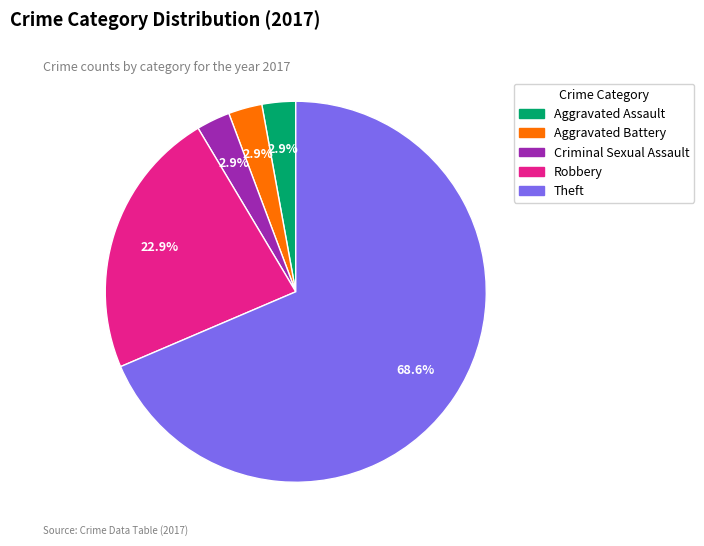

What is the majority slice?

Theft